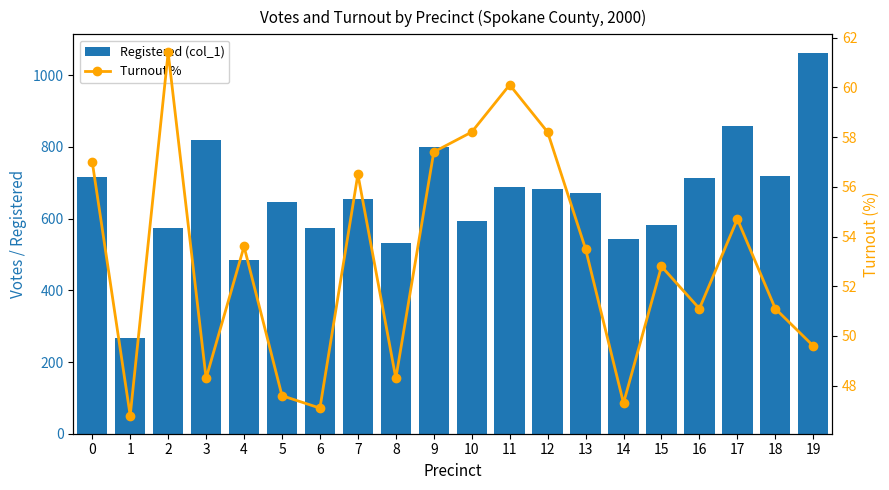

Is it true that Registered (col_1) equals 672.0 at 13?

True